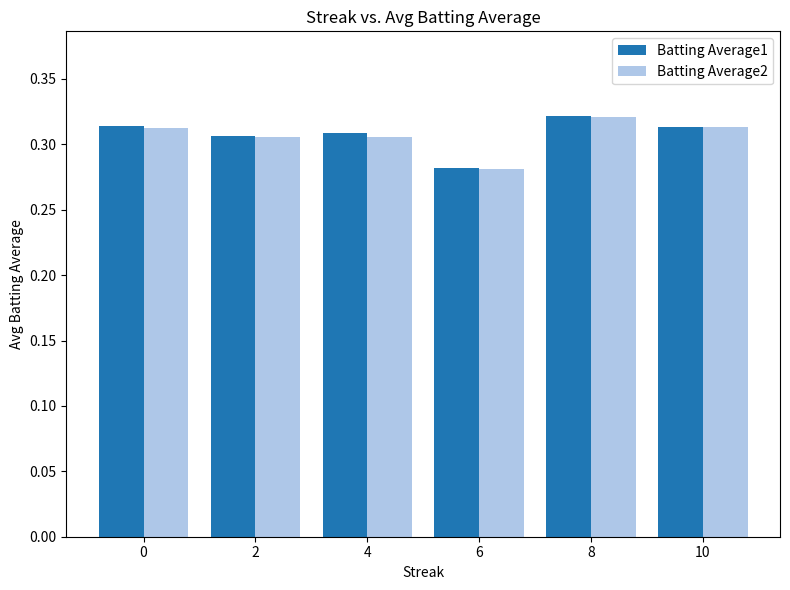

Is it true that Batting Average2 equals 0.1 at 4?

False